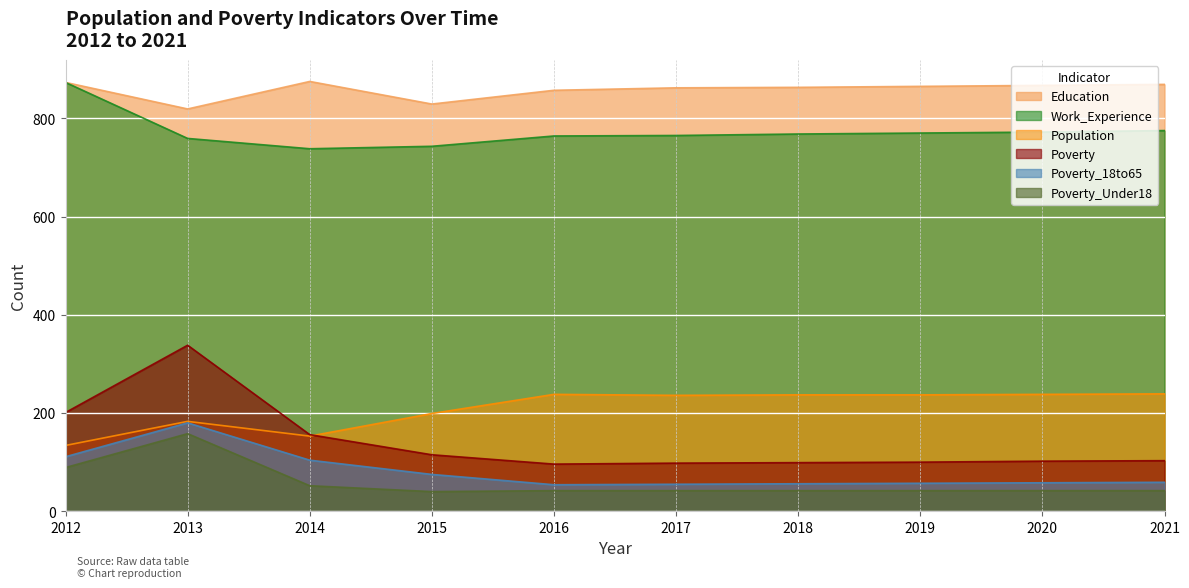

What are all the series names shown in the legend?

Education, Work_Experience, Population, Poverty, Poverty_18to65, Poverty_Under18